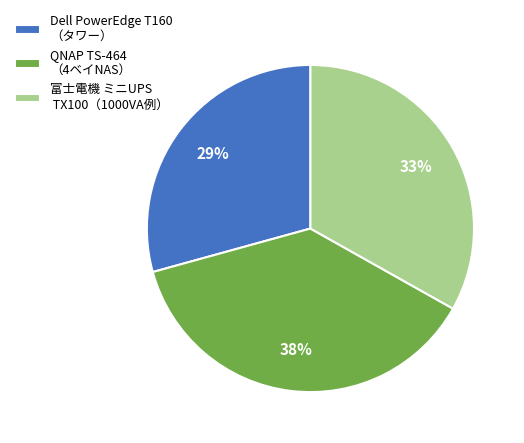

What is the ratio of the value at QNAP TS-464 （4ベイNAS） to the value at Dell PowerEdge T160 （タワー）?

1.3